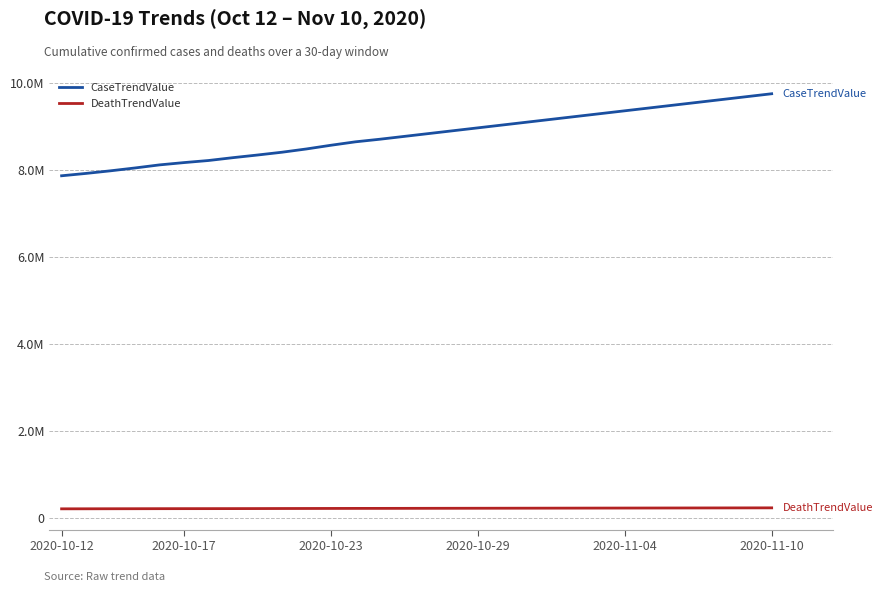

Which category has the highest value across all series?

2020-11-10